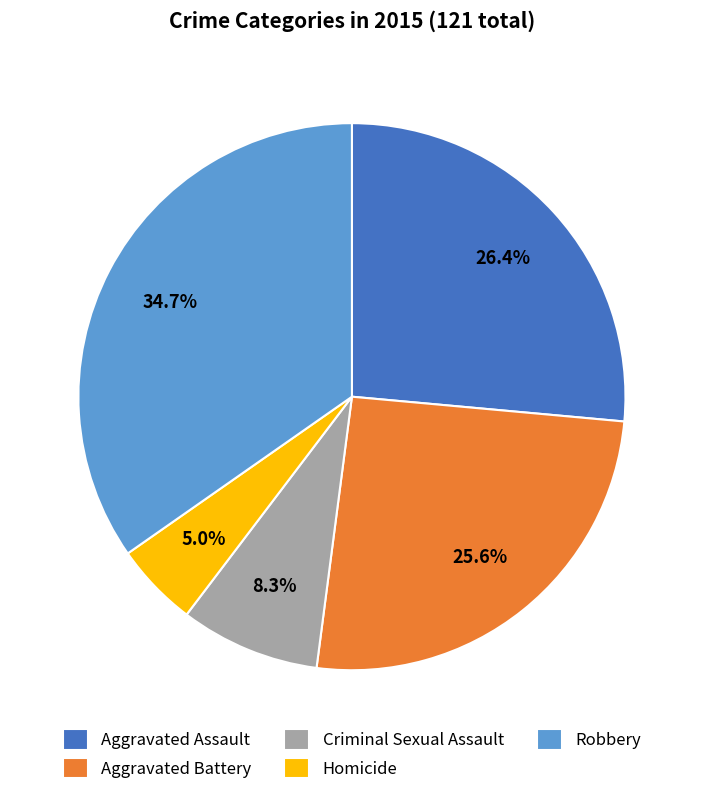

Between Homicide and Robbery, which is larger?

Robbery